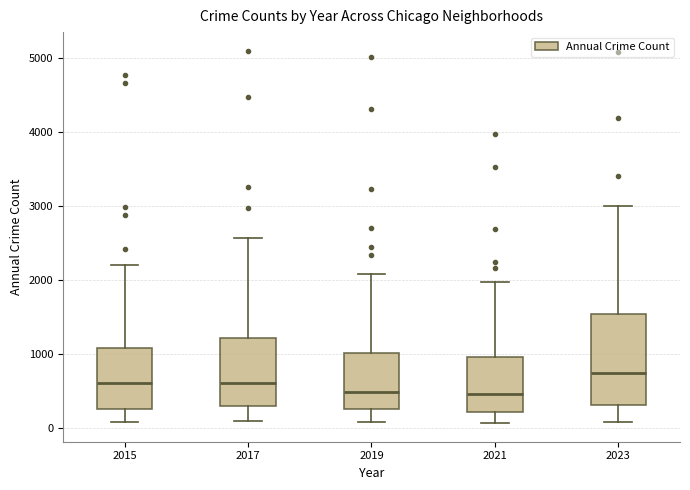

Which box is the tallest, from its lower edge to its upper edge?

2023